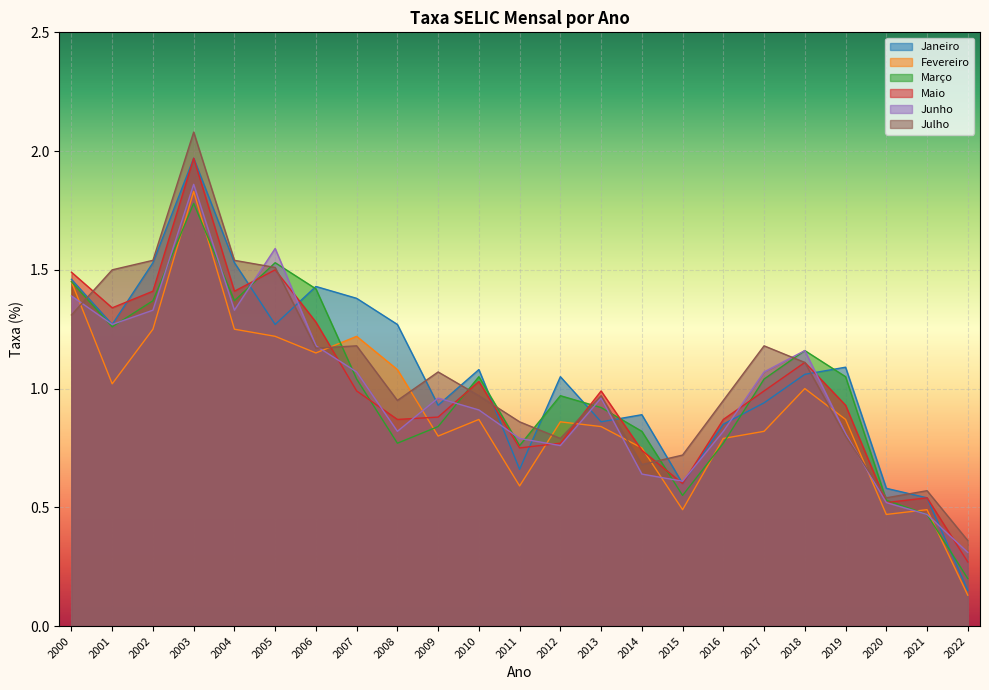

Reading right to left, list all the values displayed in this chart.

Janeiro: 0.1	0.5	0.6	1.1	1.1	0.9	0.8	0.6	0.9	0.9	1.1	0.7	1.1	0.9	1.3	1.4	1.4	1.3	1.5	2.0	1.5	1.3	1.5
Fevereiro: 0.1	0.5	0.5	0.9	1.0	0.8	0.8	0.5	0.8	0.8	0.9	0.6	0.9	0.8	1.1	1.2	1.1	1.2	1.2	1.8	1.2	1.0	1.4
Março: 0.2	0.5	0.5	1.1	1.2	1.0	0.8	0.6	0.8	0.9	1.0	0.8	1.1	0.8	0.8	1.0	1.4	1.5	1.4	1.8	1.4	1.3	1.4
Maio: 0.3	0.5	0.5	0.9	1.1	1.0	0.9	0.6	0.7	1.0	0.8	0.8	1.0	0.9	0.9	1.0	1.3	1.5	1.4	2.0	1.4	1.3	1.5
Junho: 0.3	0.5	0.5	0.8	1.2	1.1	0.8	0.6	0.6	1.0	0.8	0.8	0.9	1.0	0.8	1.1	1.2	1.6	1.3	1.9	1.3	1.3	1.4
Julho: 0.4	0.6	0.5	0.8	1.1	1.2	0.9	0.7	0.7	1.0	0.8	0.9	1.0	1.1	0.9	1.2	1.2	1.5	1.5	2.1	1.5	1.5	1.3